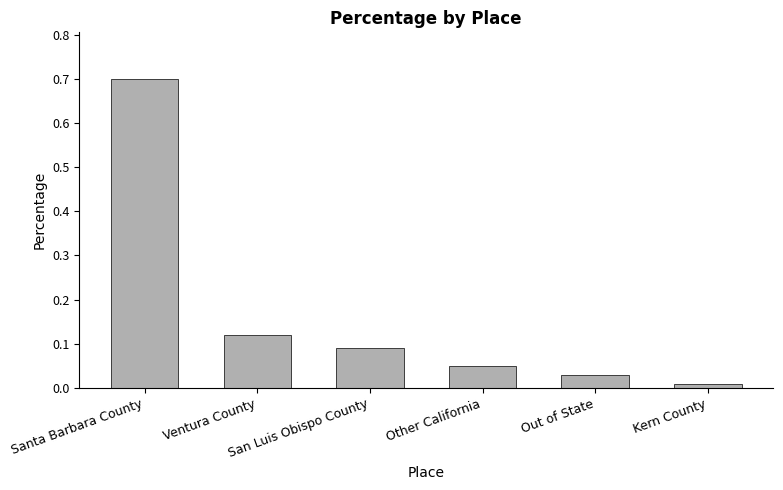

Rank the categories by value from lowest to highest.

Kern County, Out of State, Other California, San Luis Obispo County, Ventura County, Santa Barbara County